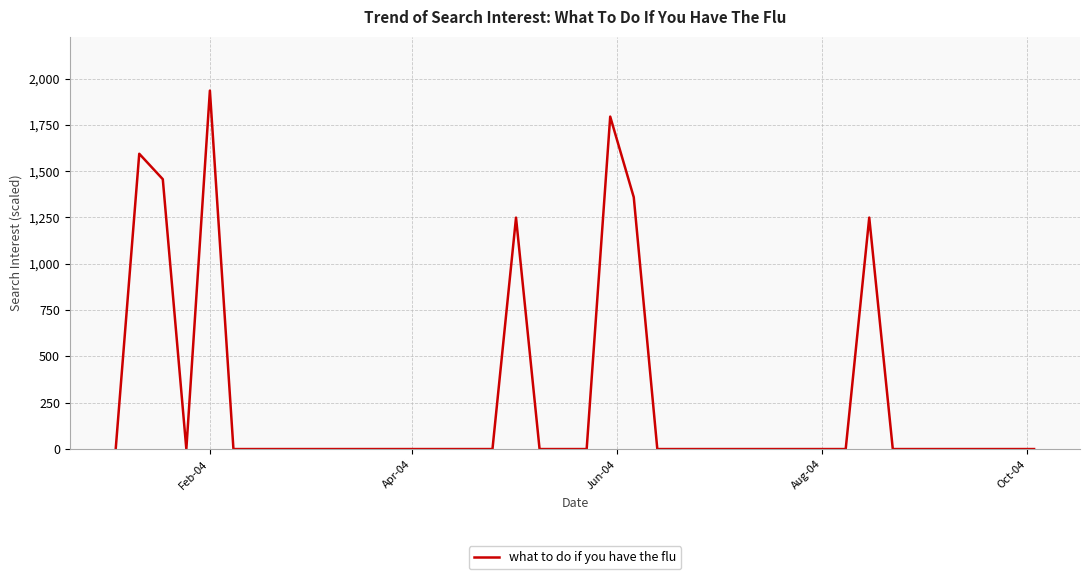

What is the difference between the maximum and minimum values?

1934.9